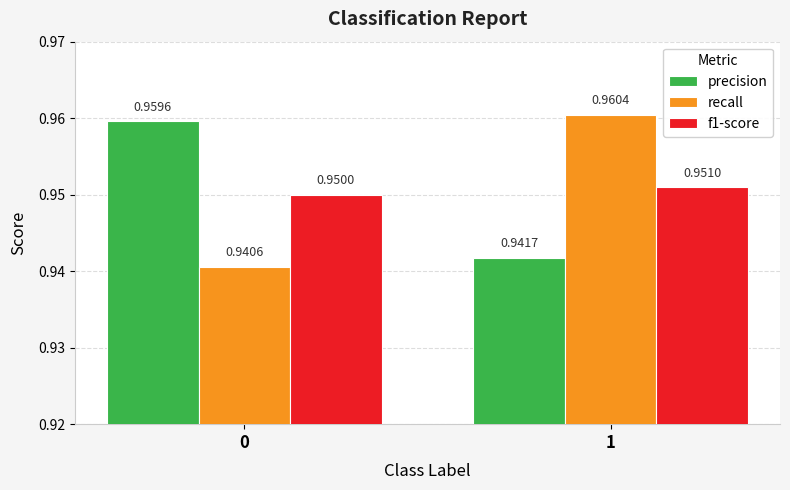

Rank the series by their maximum value, from highest to lowest.

recall, precision, f1-score